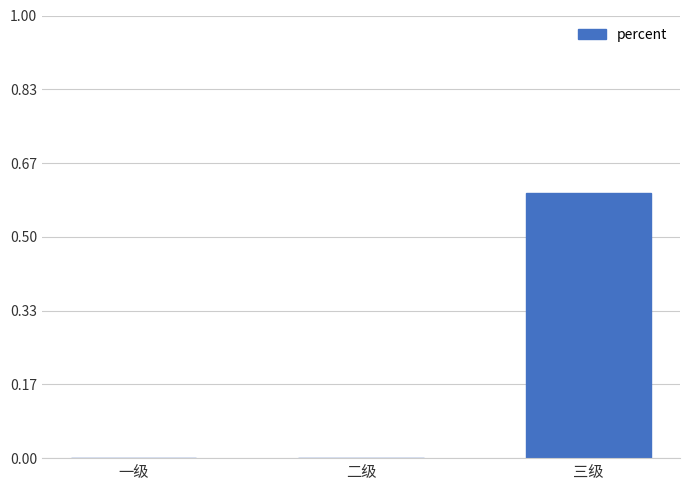

Reading left to right, transcribe all the data shown in this chart.

一级=0.0	二级=0.0	三级=0.6